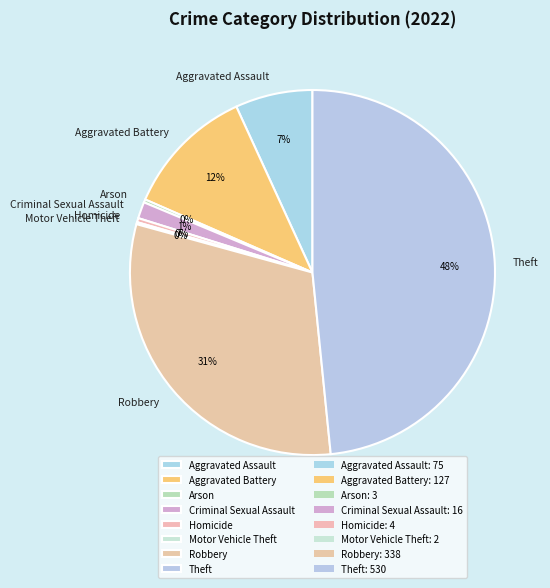

Between Robbery and Aggravated Assault, which is larger?

Robbery